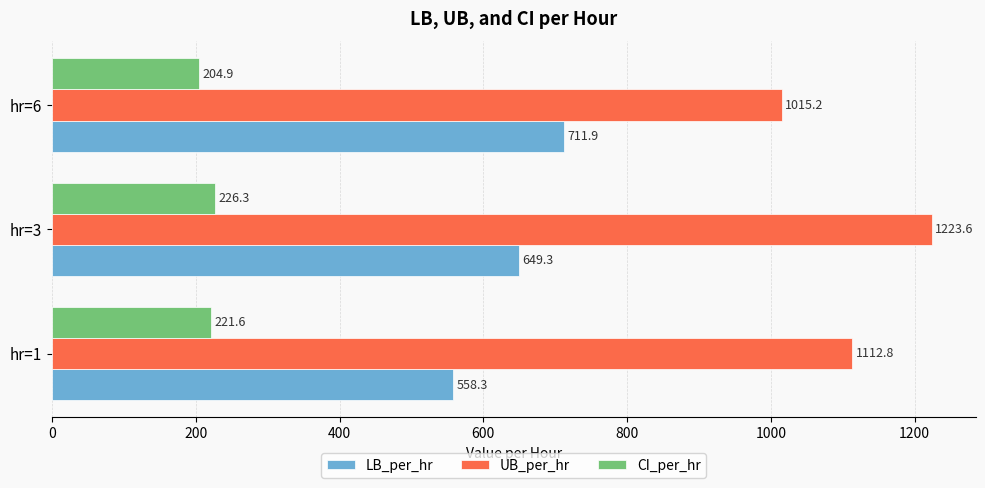

What is the average value of the UB_per_hr series?

1117.2